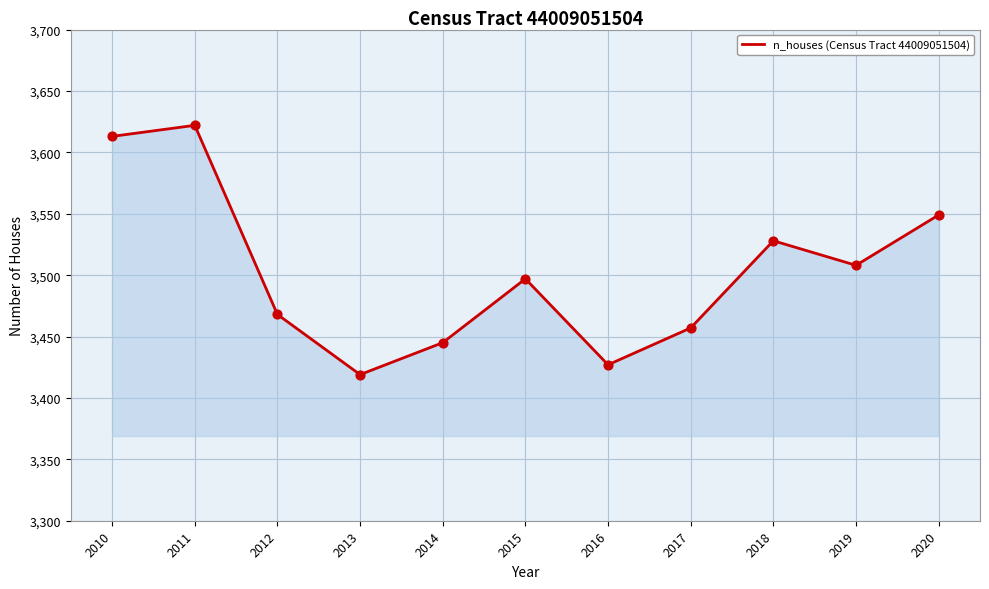

What is the ratio of the value at 2014 to the value at 2012?

1.0